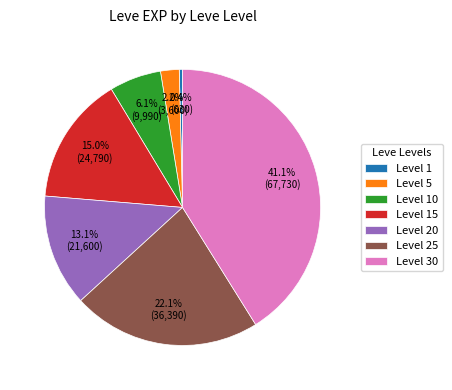

Is there any slice that represents more than half of the pie?

No